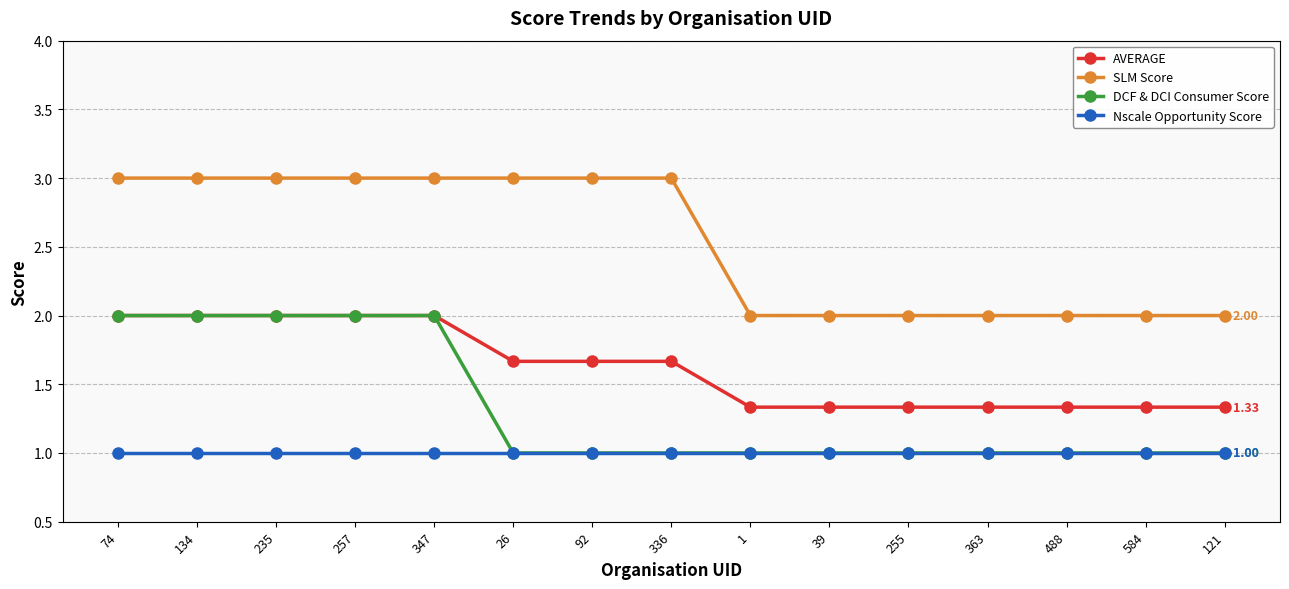

Does the chart display data point markers on the line(s)?

Yes